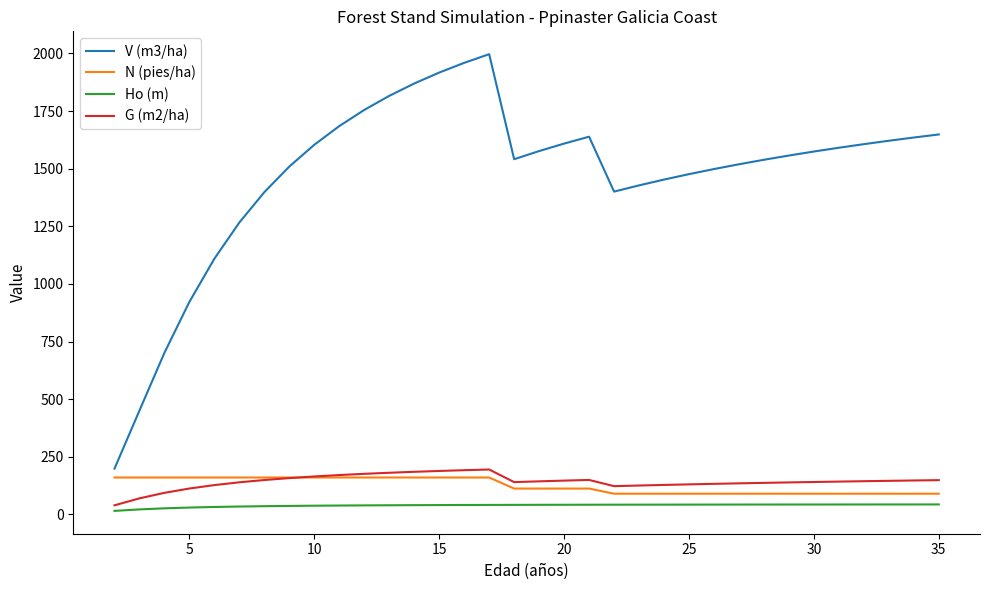

Does the chart display data point markers on the line(s)?

No